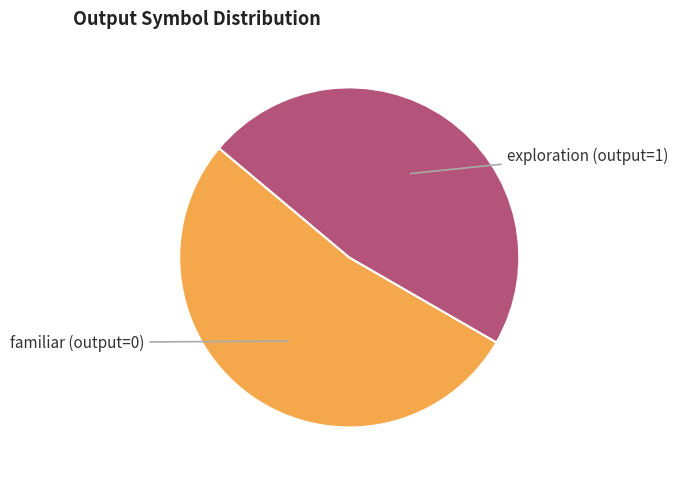

Is it true that exploration (output=1) is 47% of the pie?

True